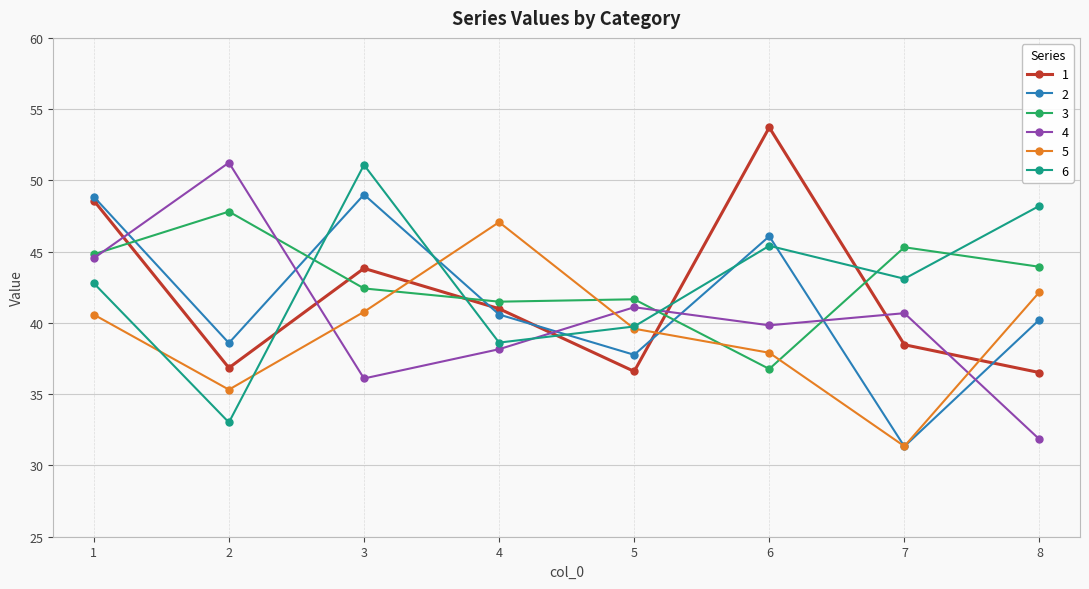

Does the chart have visible grid lines?

Yes